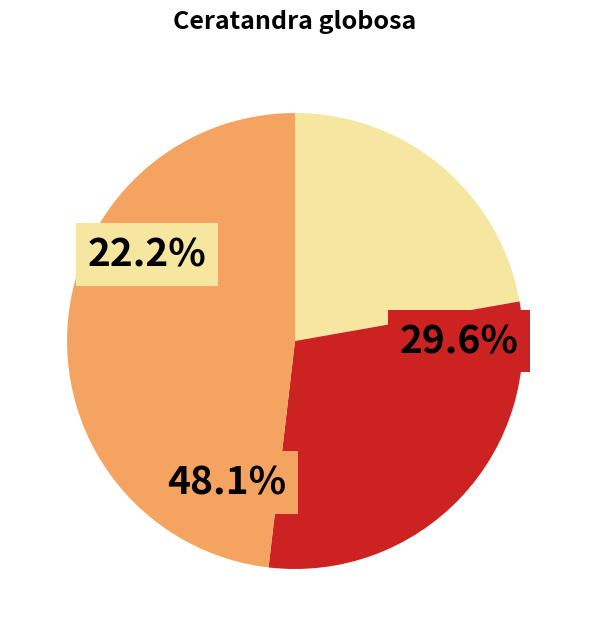

Does any single category account for the majority?

No